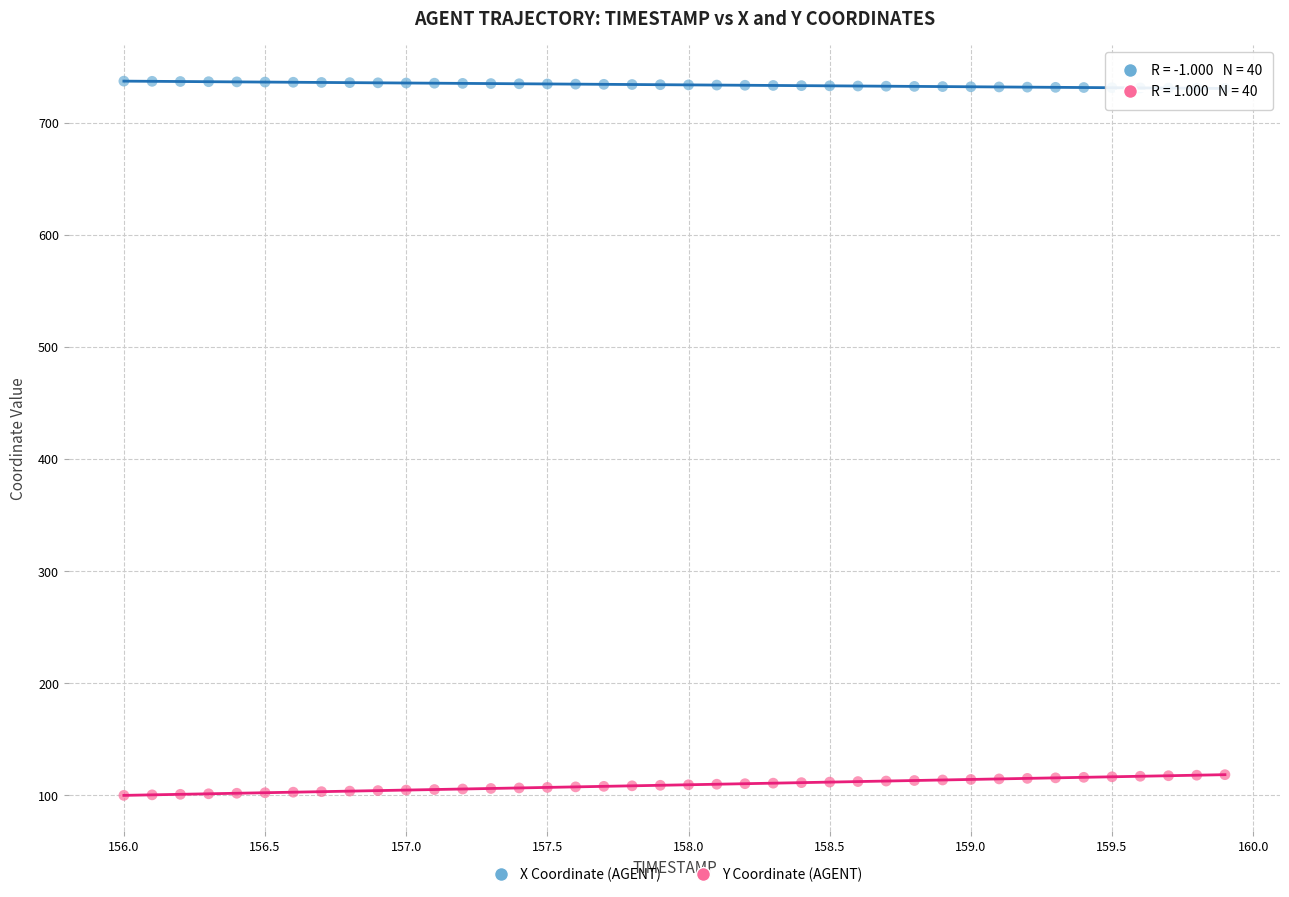

What are all the series names shown in the legend?

X Coordinate (AGENT), Y Coordinate (AGENT)